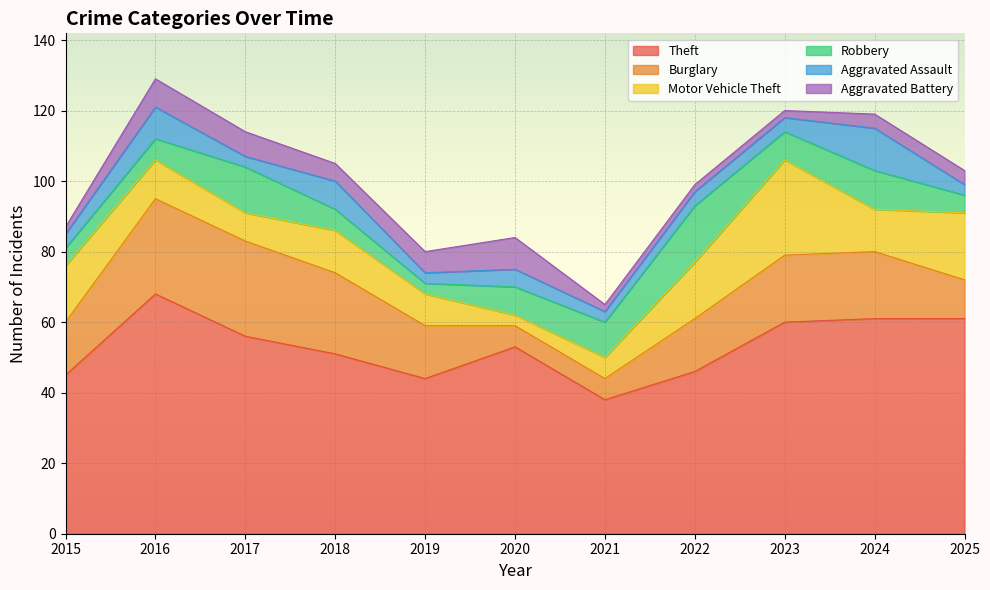

At which category does Theft reach its first local valley?

2019